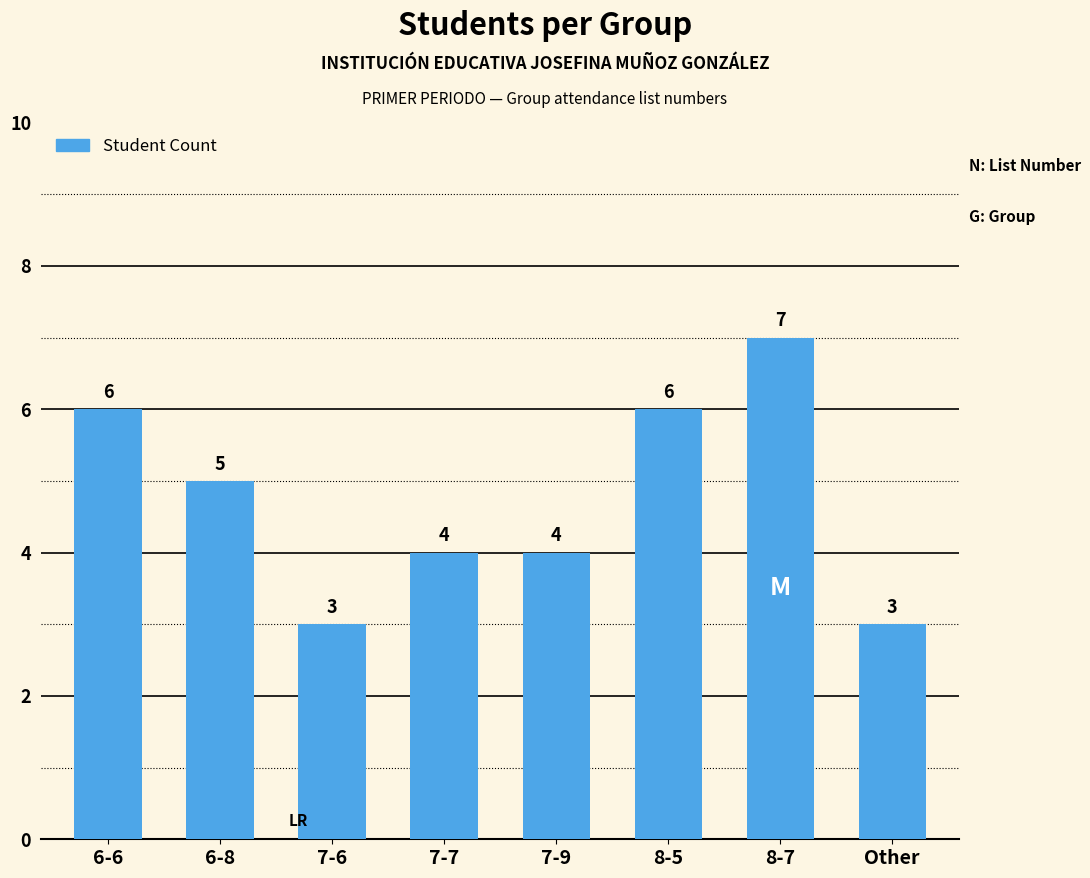

Are the bars grouped side by side (vs. stacked)?

No